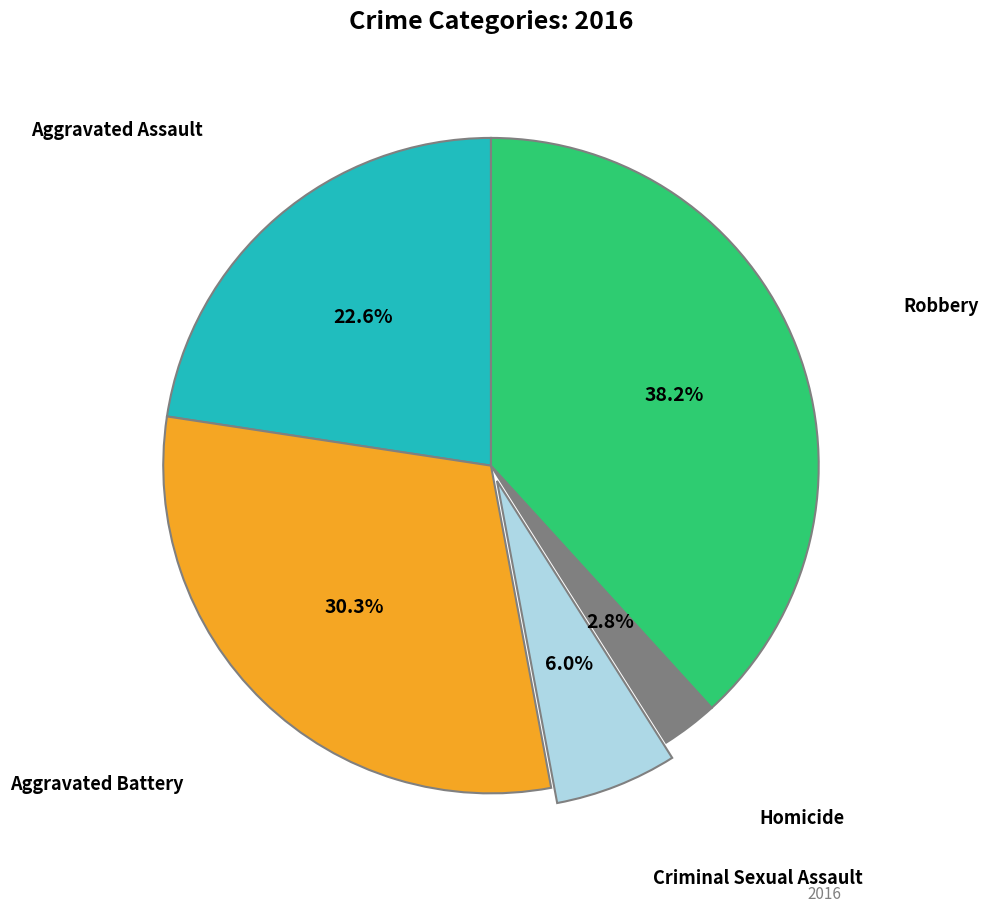

Does any single category account for the majority?

No